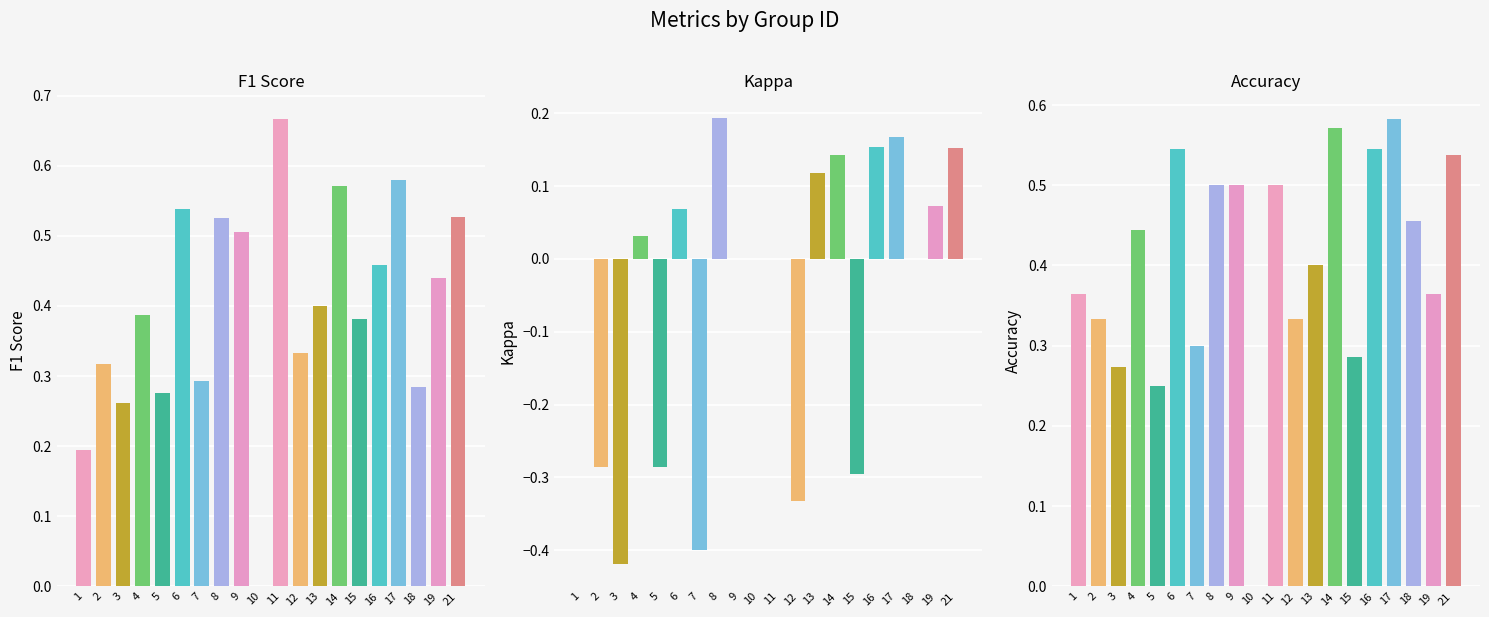

Where is Kappa nearest to the value 0?

1